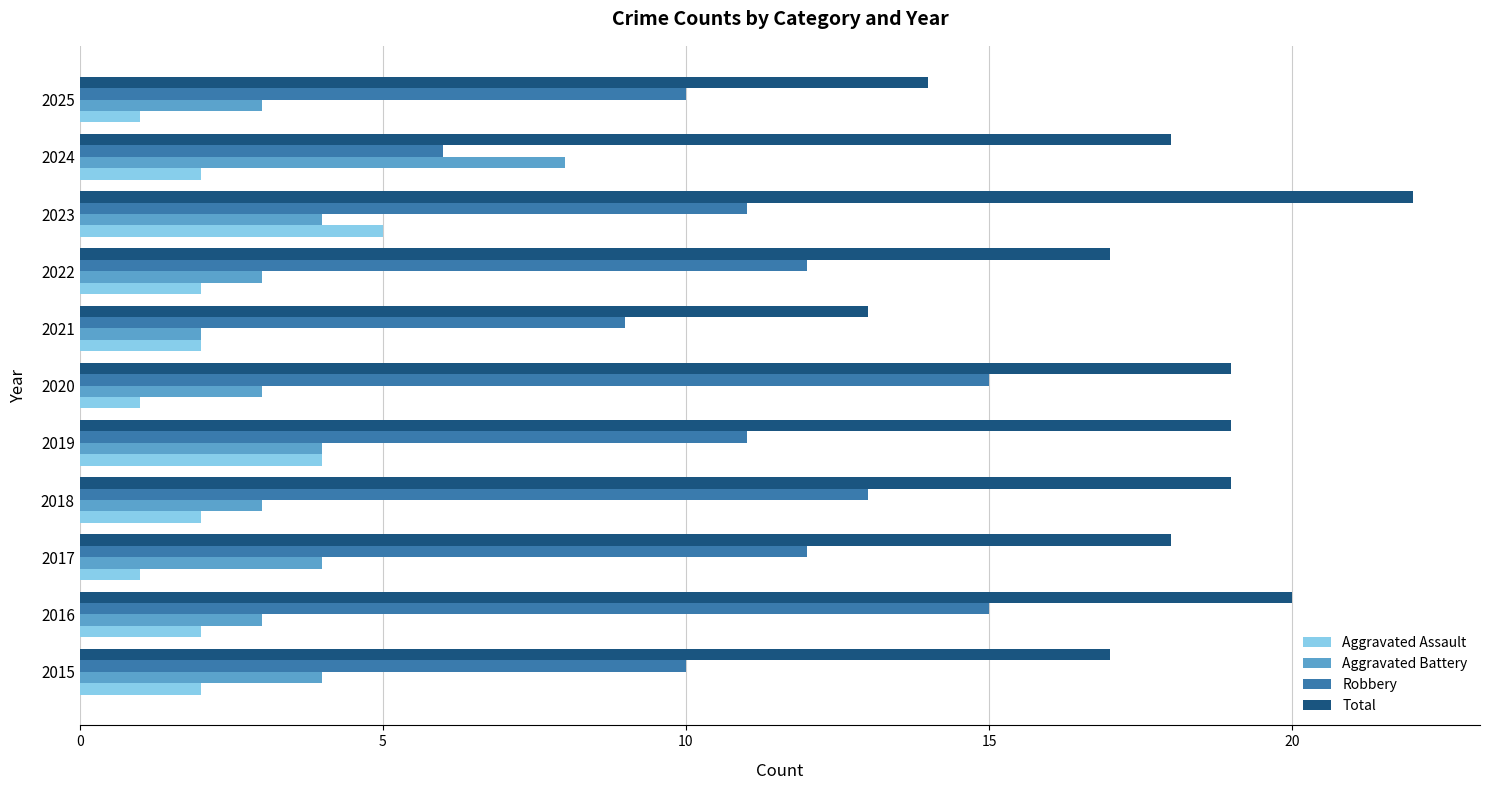

Rank the series at 2017 from lowest to highest value.

Aggravated Assault, Aggravated Battery, Robbery, Total